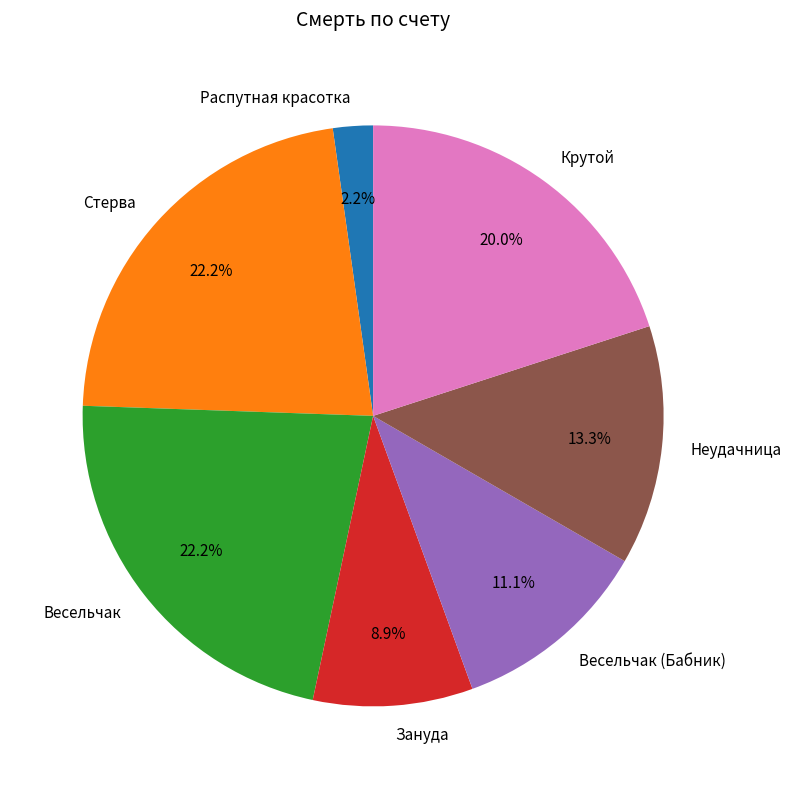

Which category has the smallest portion of the pie?

Распутная красотка